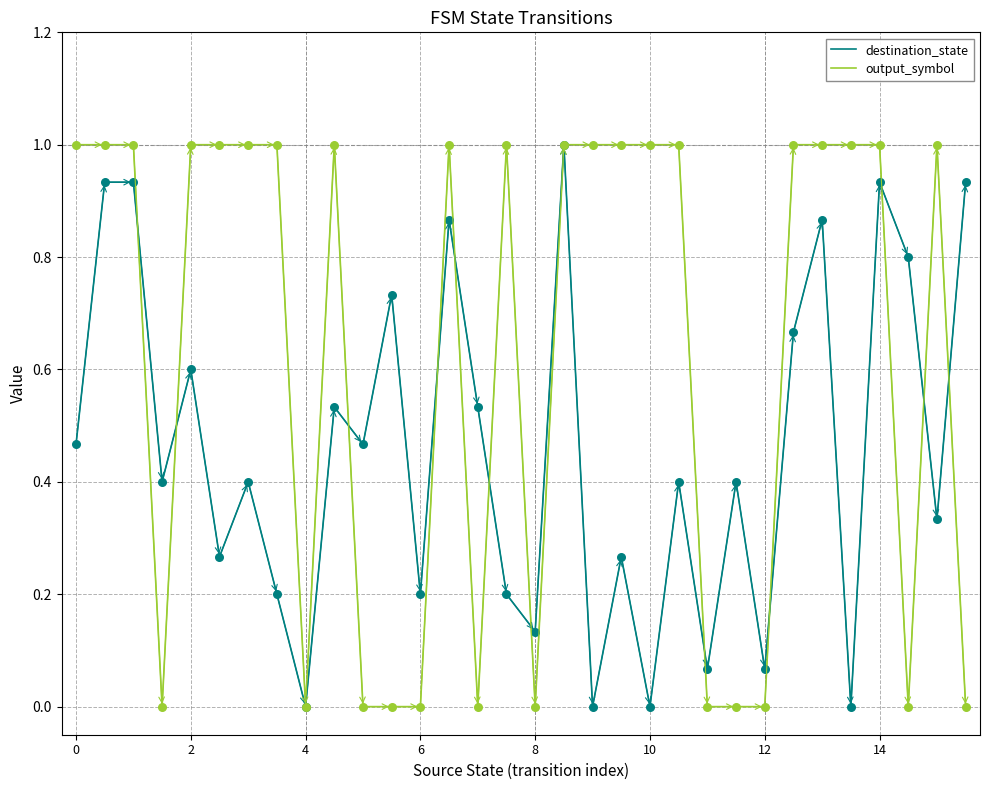

Which series has the largest total across all categories?

output_symbol